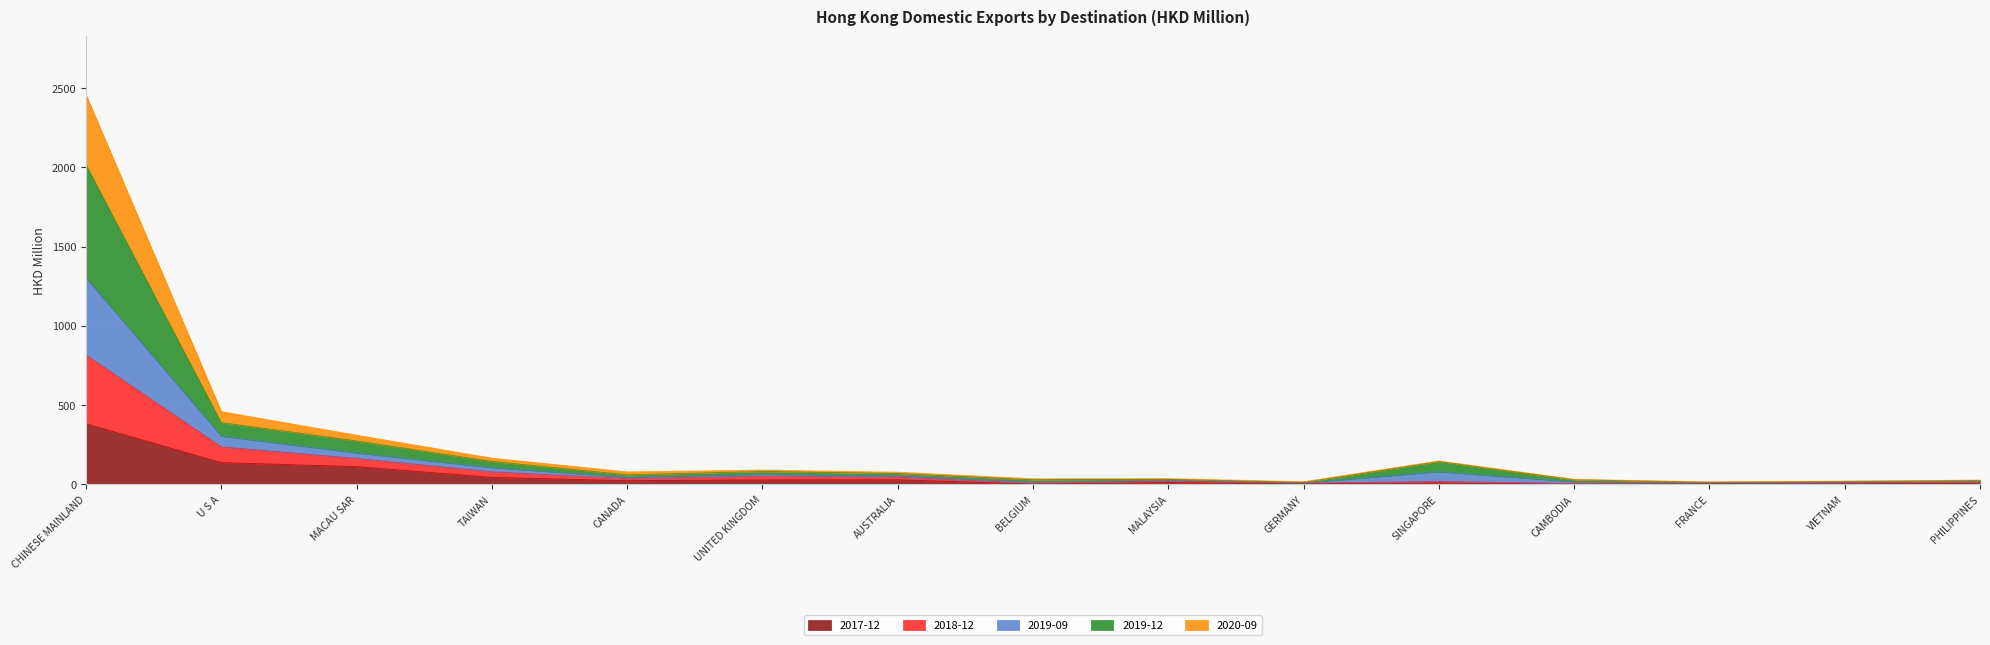

At which category is the sum across all series the highest?

CHINESE MAINLAND